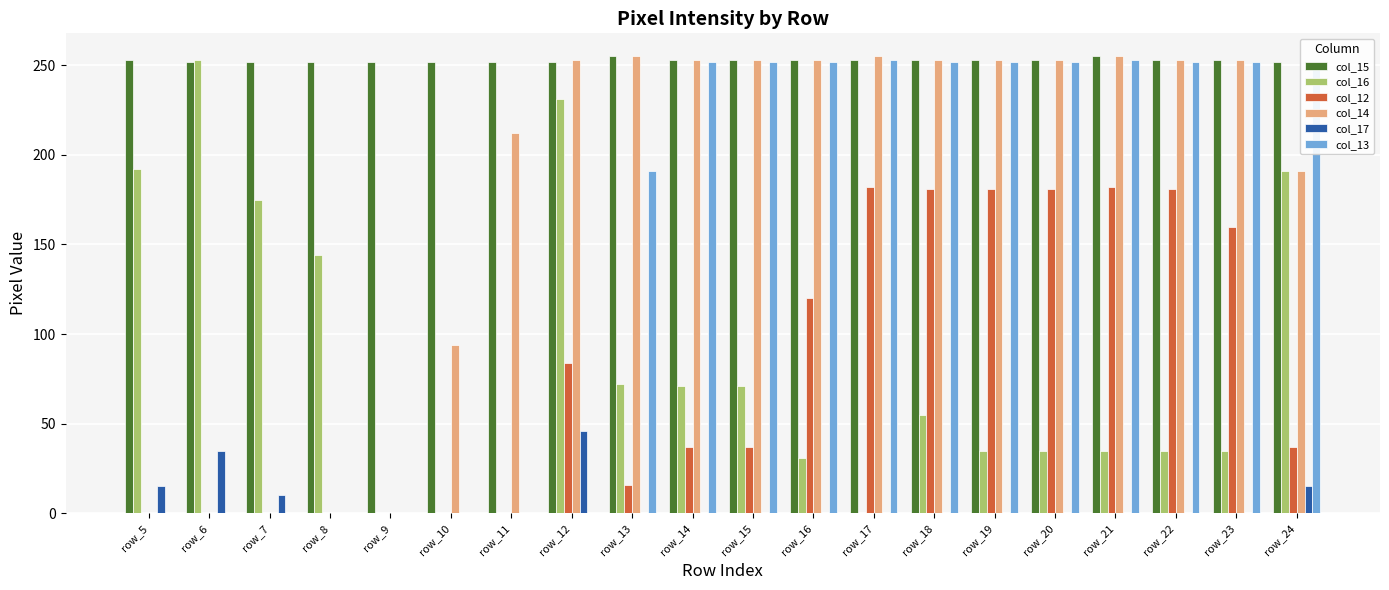

Between row_16 and row_18, which series saw the biggest shift?

col_12